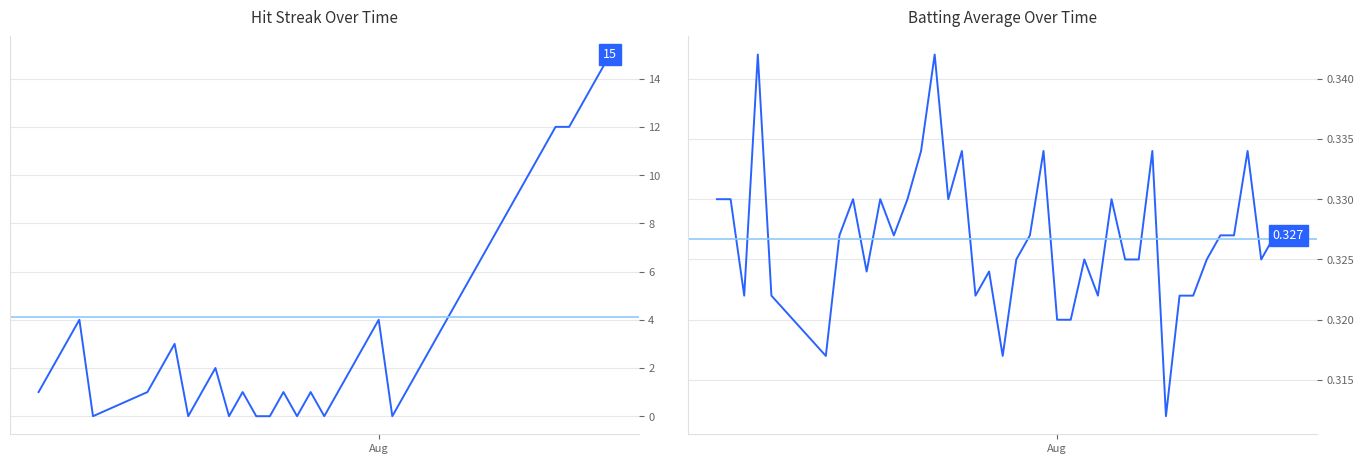

True or false: Batting Average1 and Streak cross at least once.

True